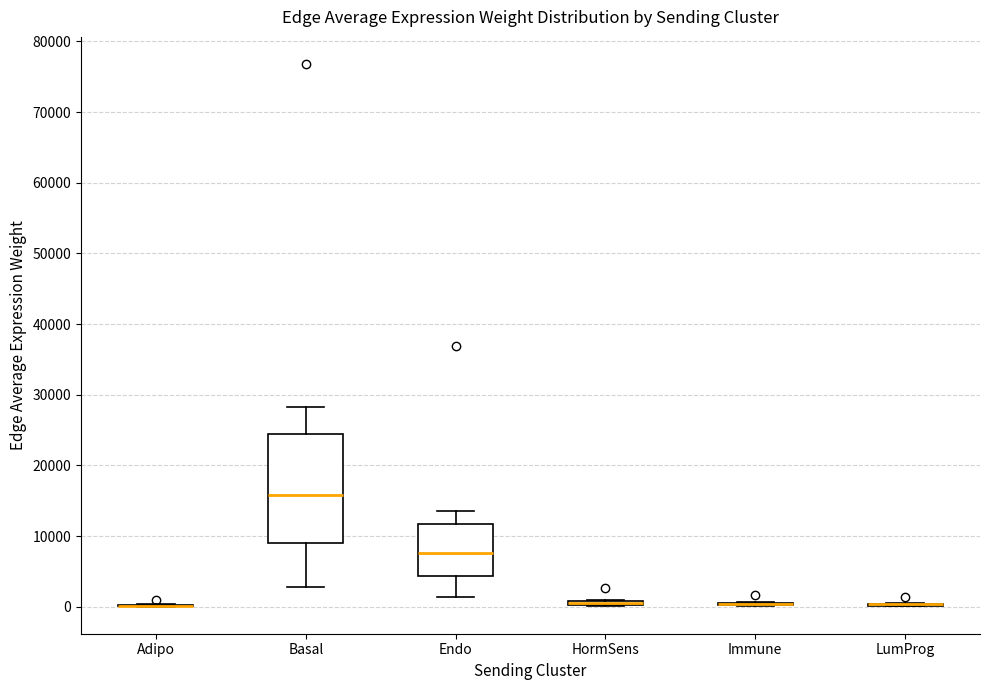

Where is the upper edge of the box for HormSens on the y-axis? The values are not printed on the chart, so give them approximately, as read against the axis.

1000